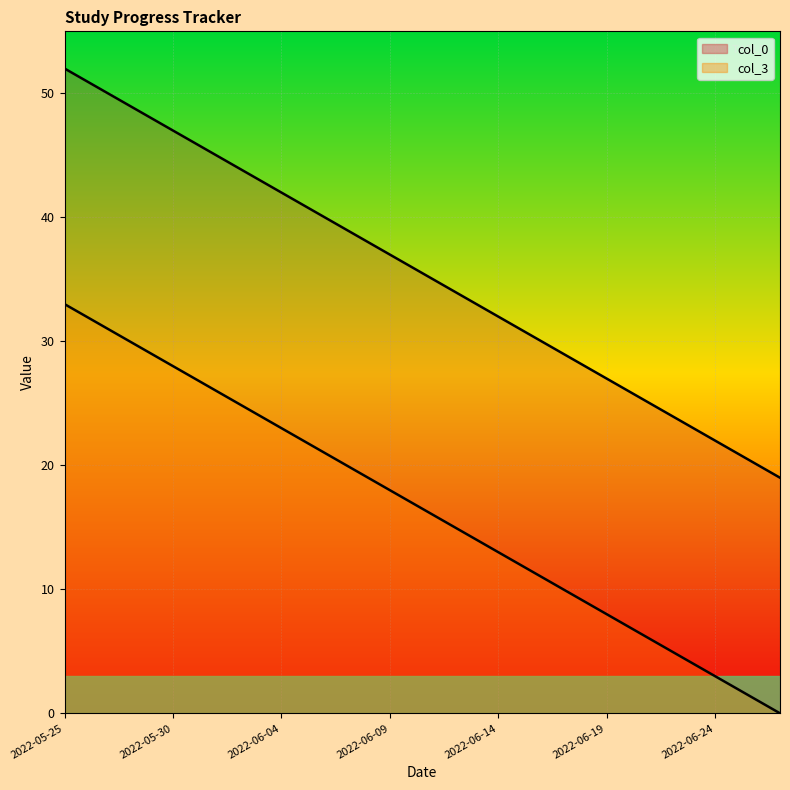

What value does the col_0 series have at 2022-06-23, to the nearest 5?

25